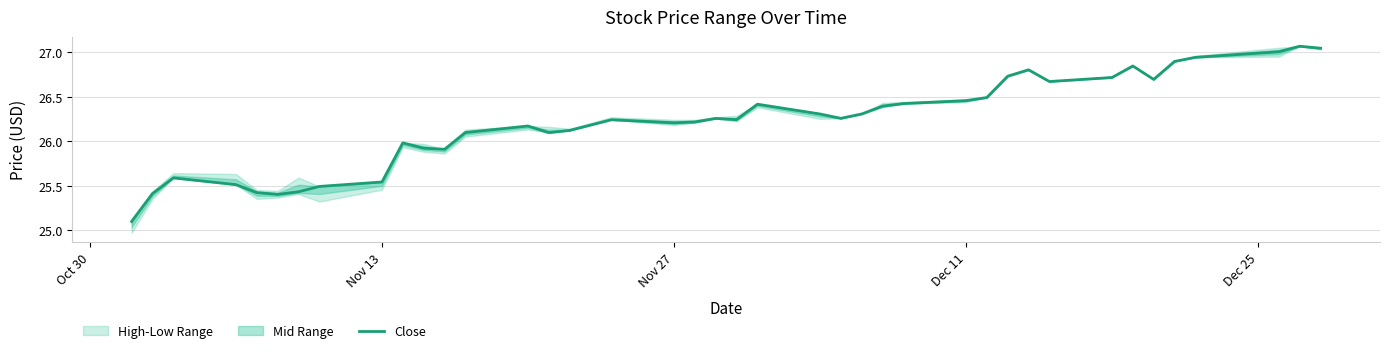

What is the lowest value of the Close series?

25.1